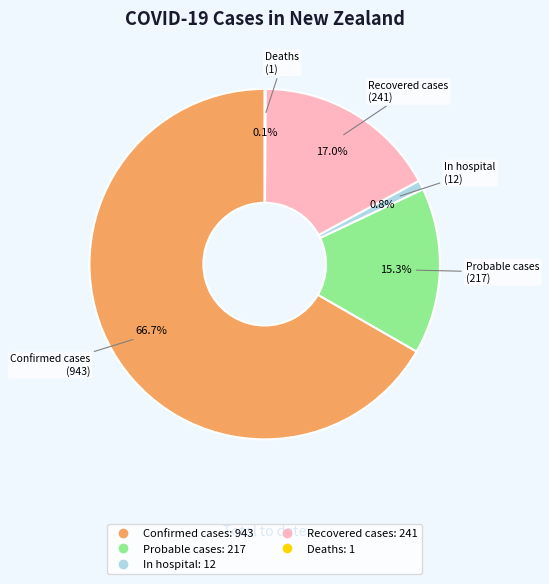

How much of the chart is everything except Recovered cases?

83.0%